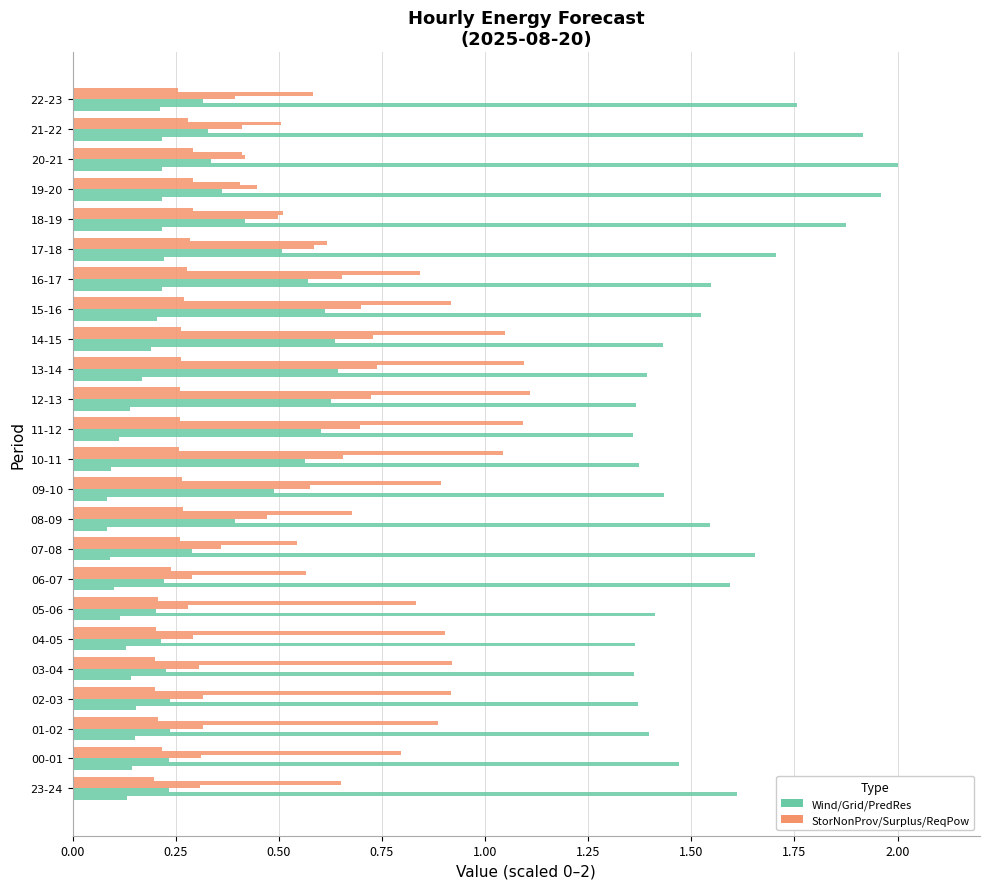

How many series are shown in this chart?

6